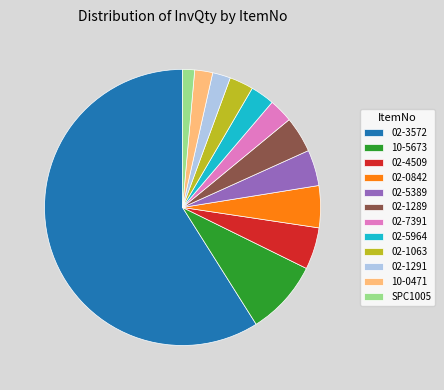

Between 02-7391 and 02-4509, which is larger?

02-4509